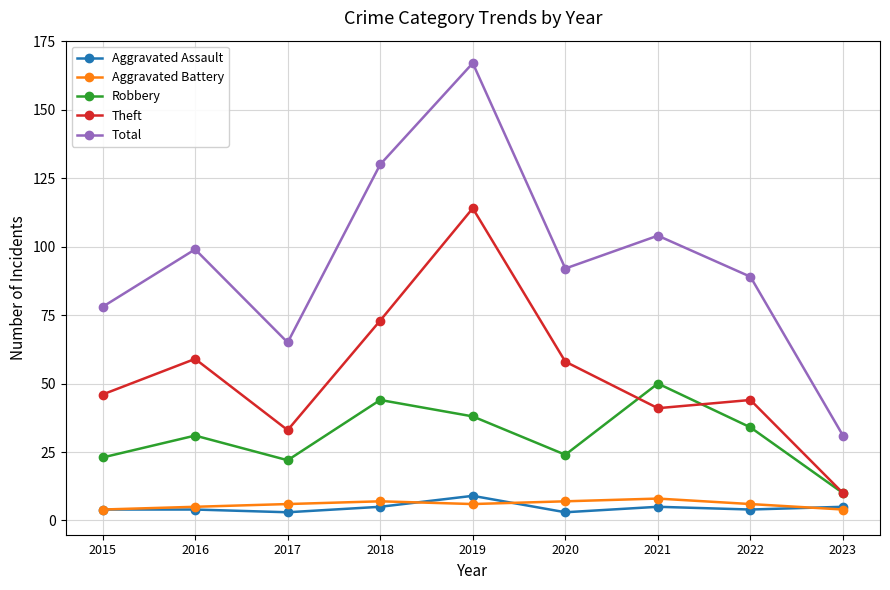

Which series has the largest range (max minus min)?

Total